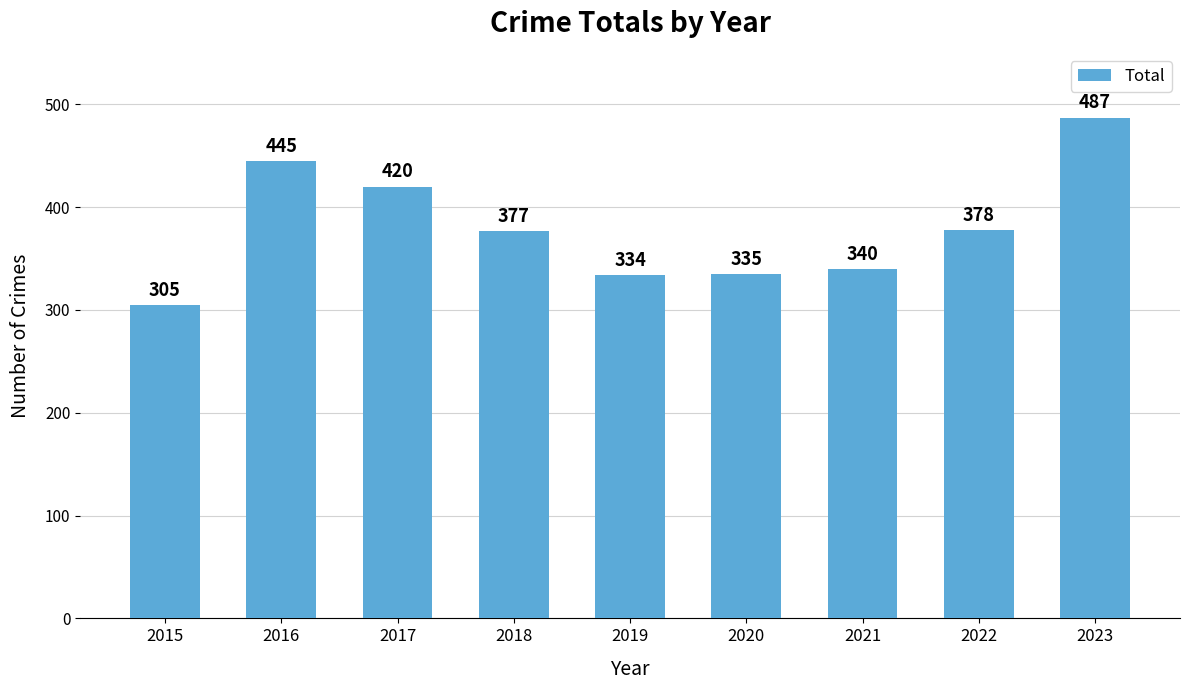

At which category does the chart reach its minimum across all series?

2015